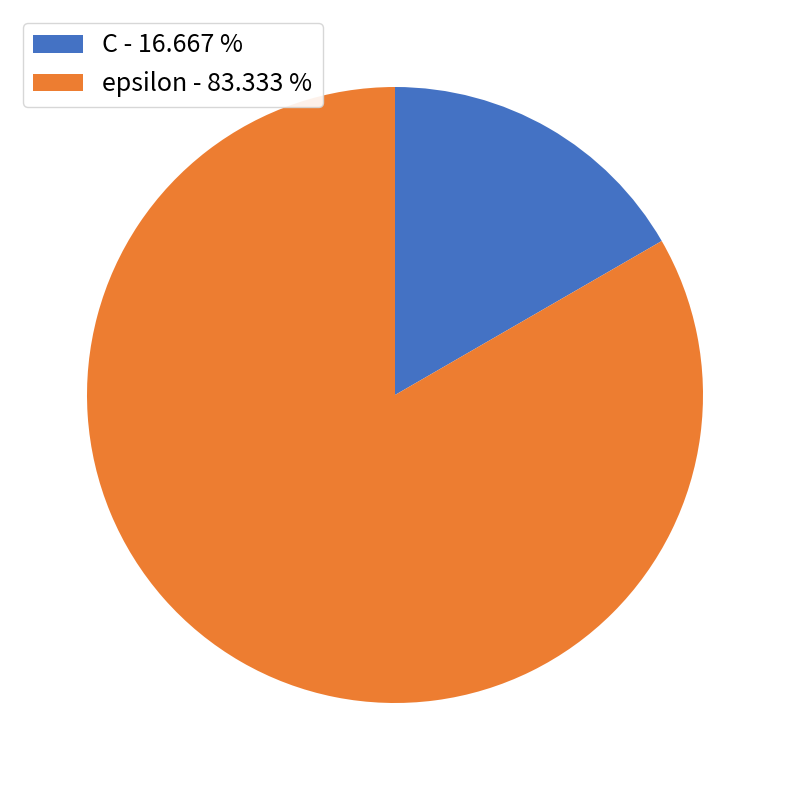

Is it true that C is 17% of the pie?

True